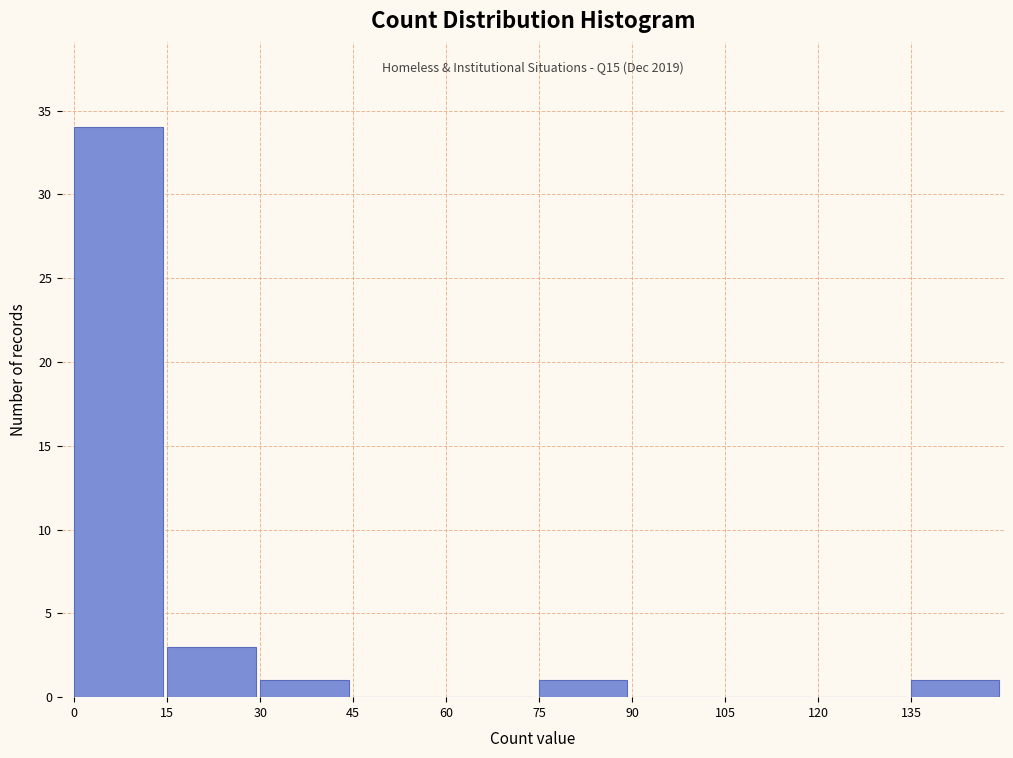

Over which range of the x-axis is the bar tallest?

0 to 15